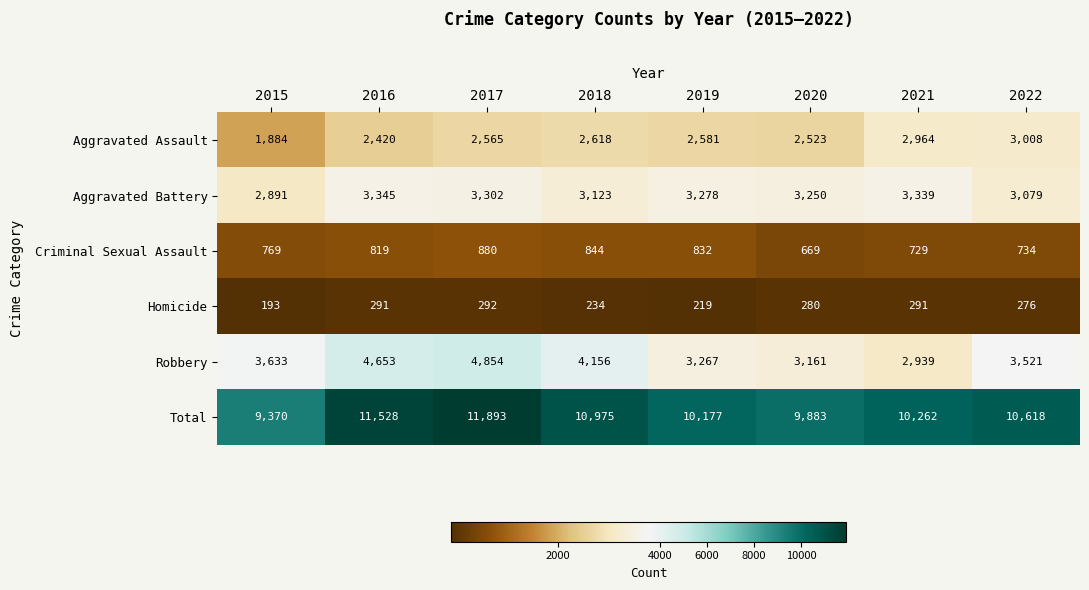

What is the difference between the Homicide values at 2016 and 2022?

15